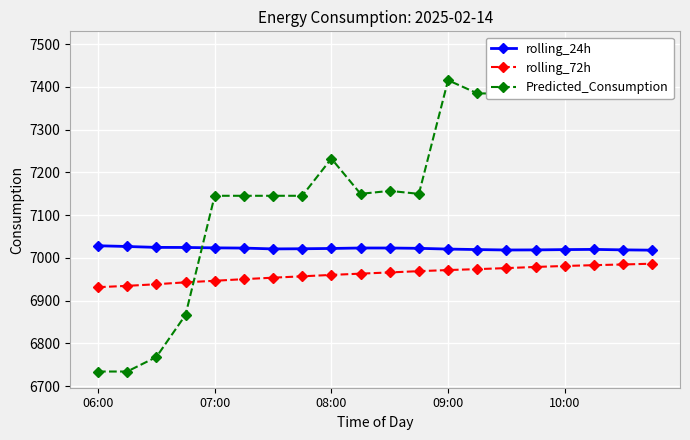

What is the minimum value for rolling_24h?

7018.1